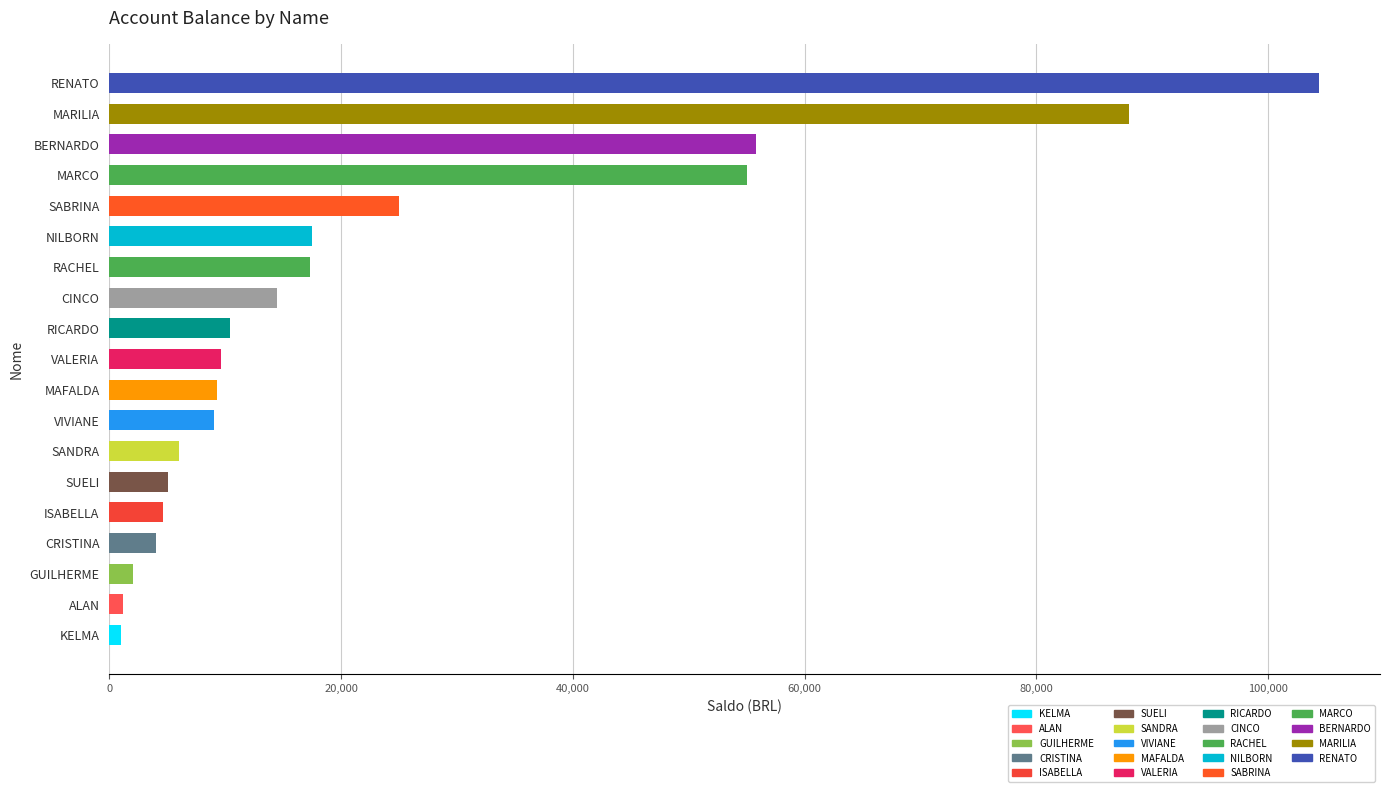

What is the difference between the second highest and minimum values?

86976.8